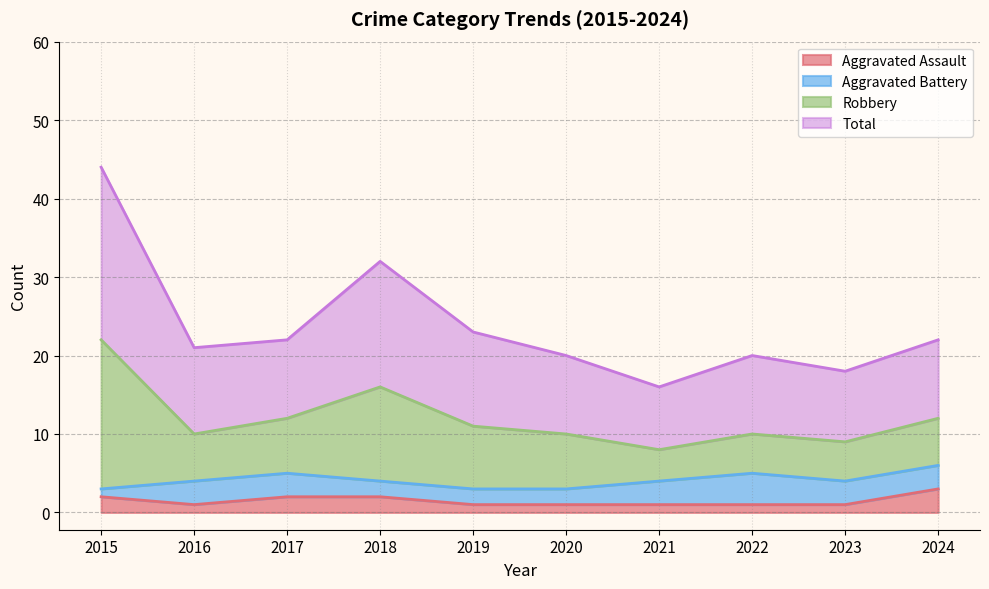

What are all the series names shown in the legend?

Aggravated Assault, Aggravated Battery, Robbery, Total